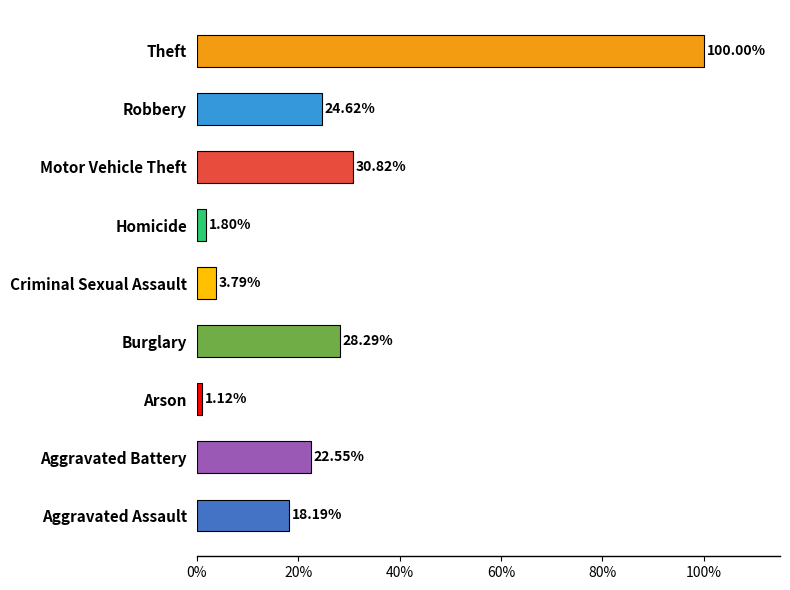

What is the difference between the maximum and second lowest values?

98.2